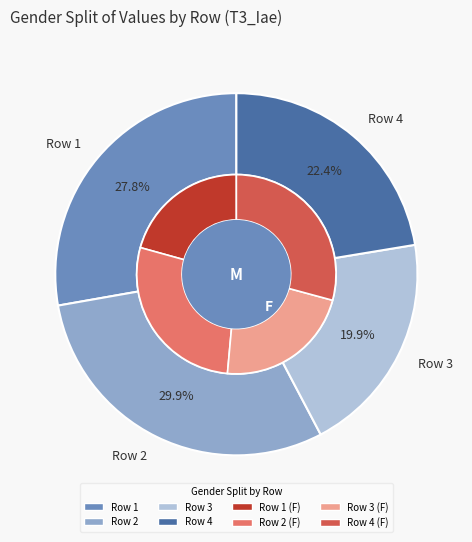

To the nearest percent, what is the combined percentage of Row 4 and Row 1?

50%